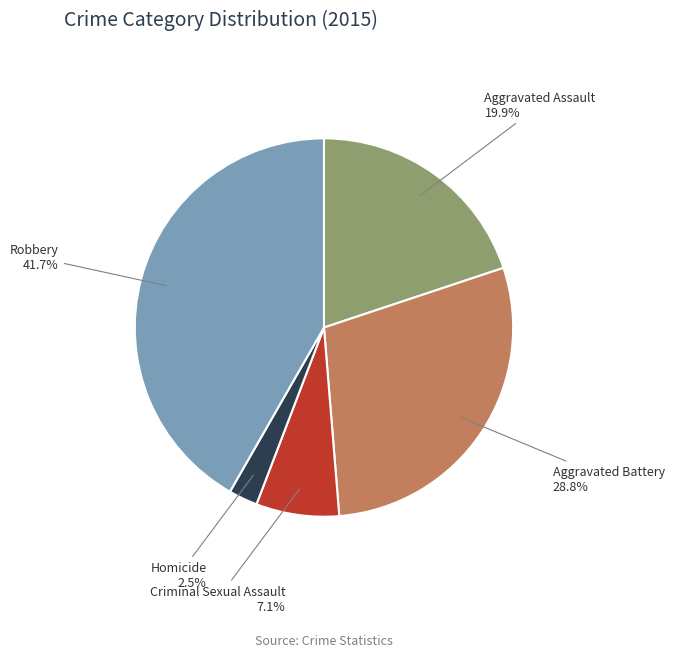

What is the largest slice in the pie chart?

Robbery